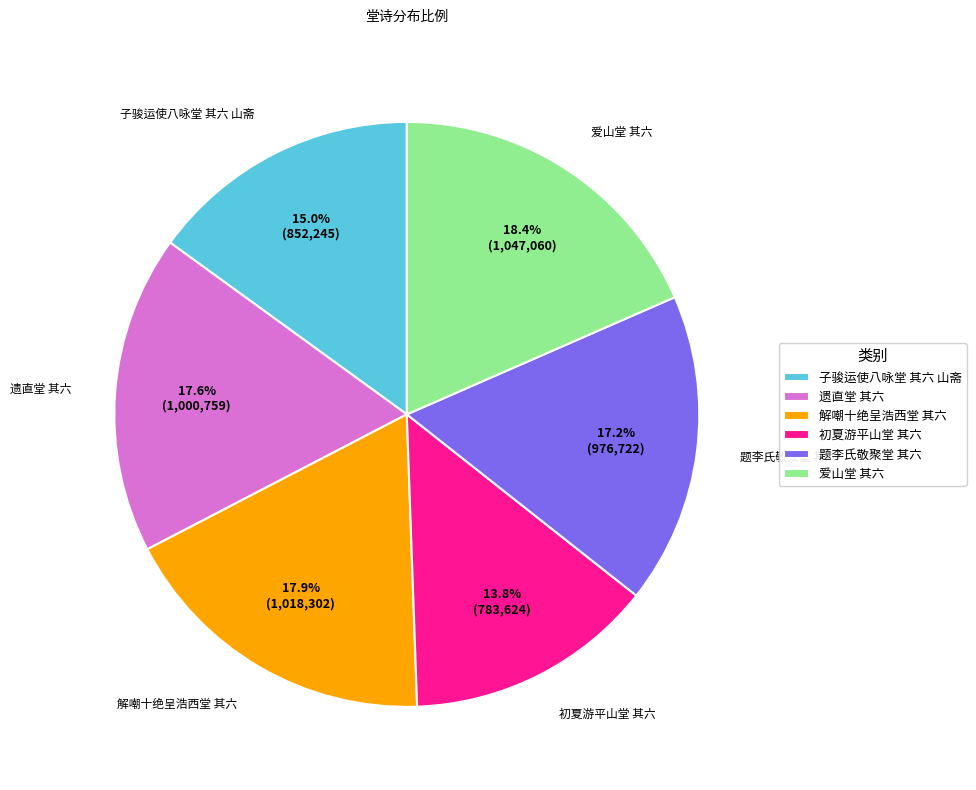

To the nearest percent, what percentage of the pie is 解嘲十绝呈浩西堂 其六?

18%